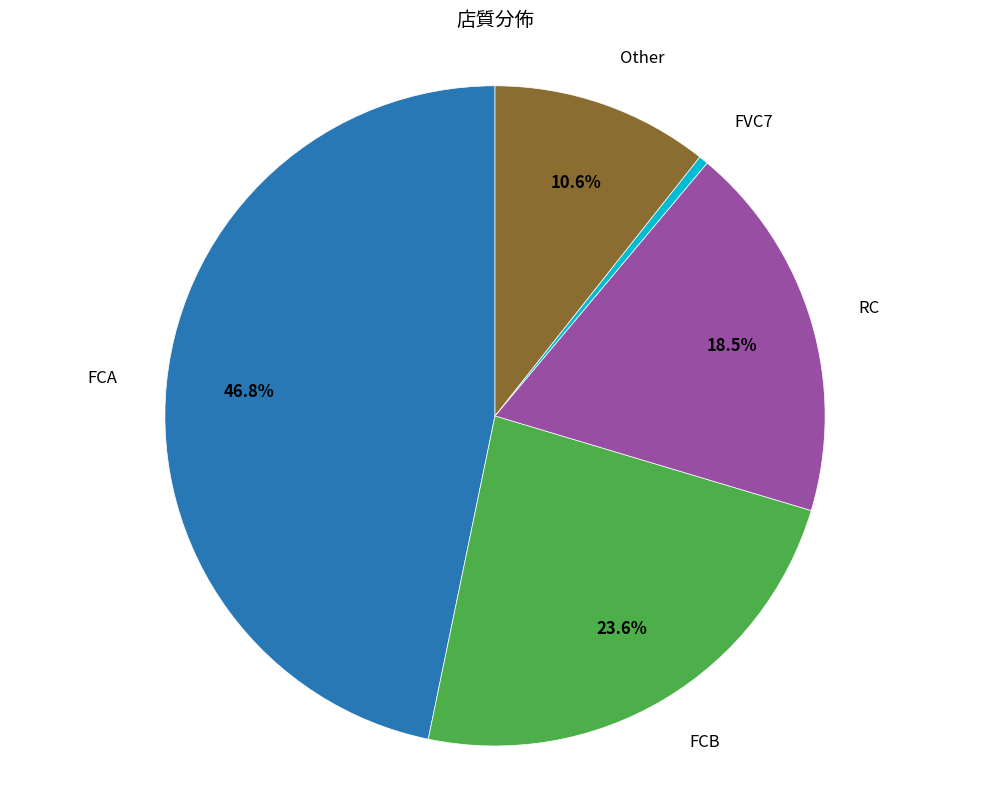

Which category has the biggest portion of the pie?

FCA